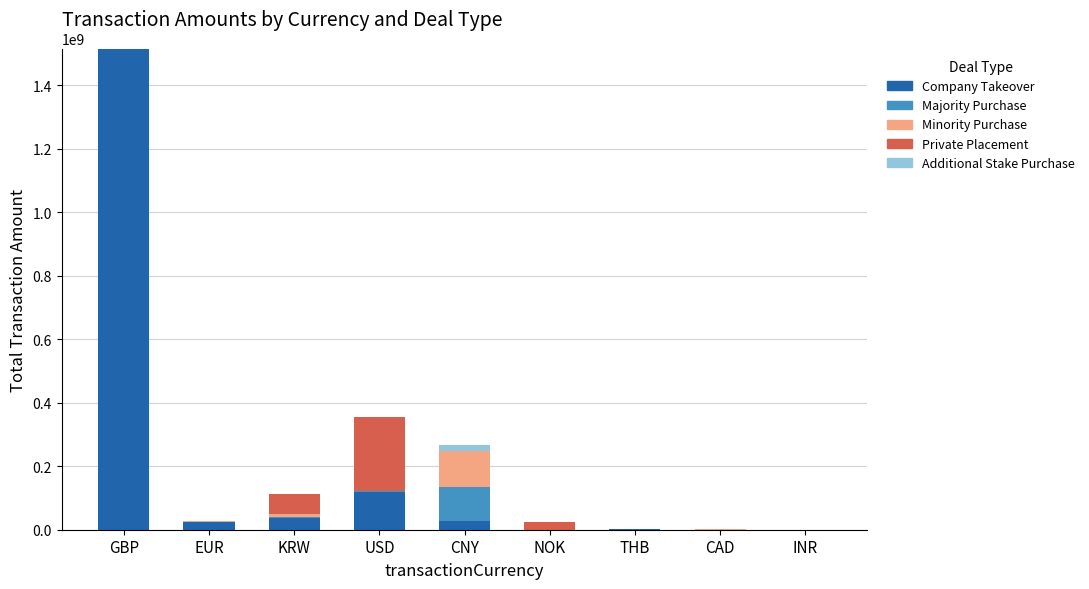

At which category is the sum across all series the highest?

GBP